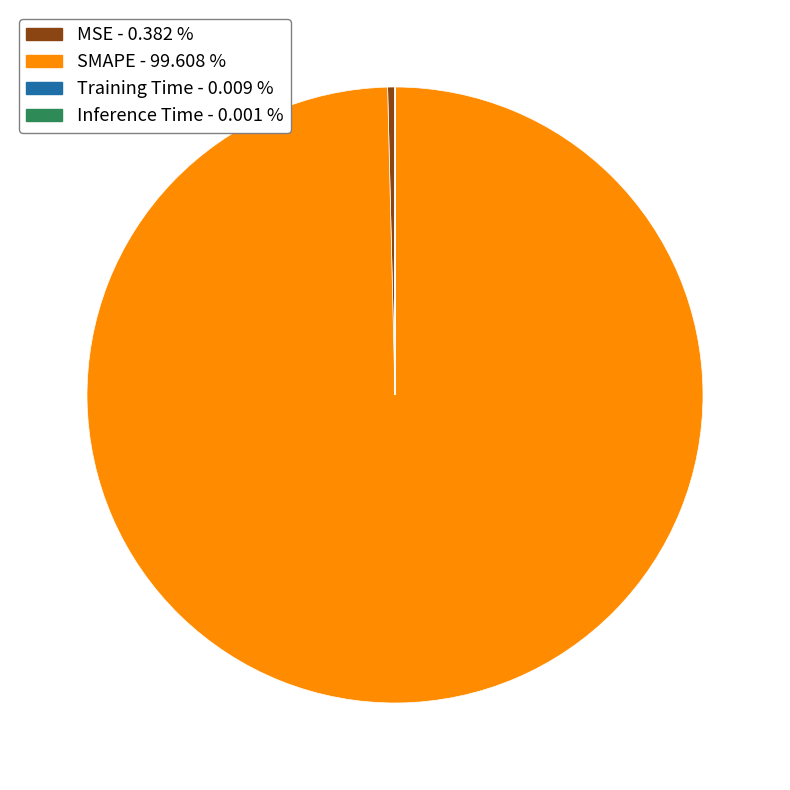

Is there a majority slice in this chart?

Yes